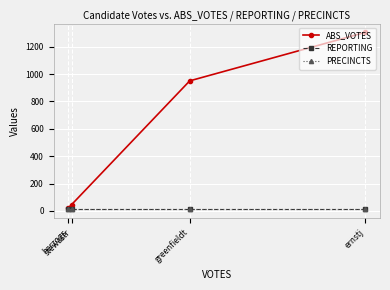

Which category has the highest value across all series?

ernstj